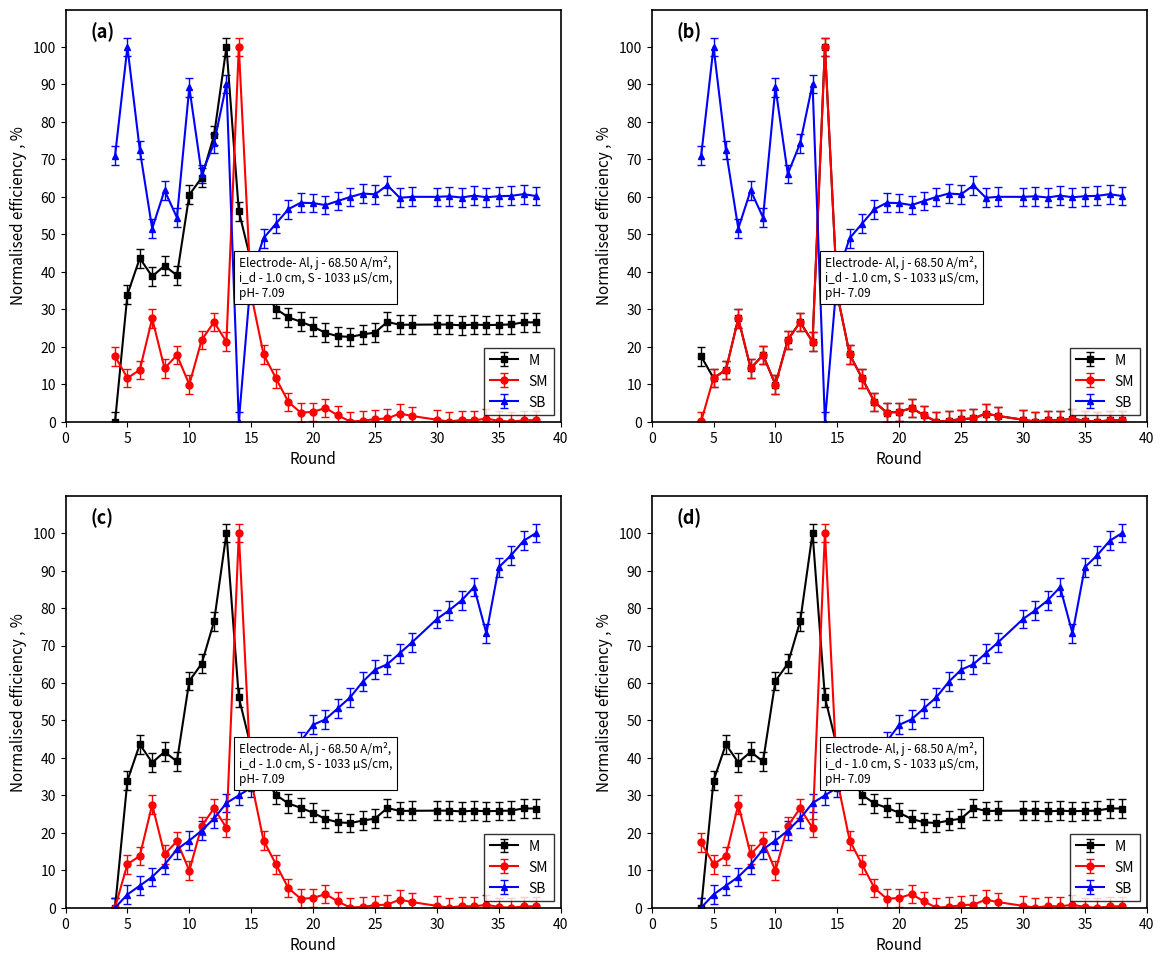

Count the number of categories in the chart.

34